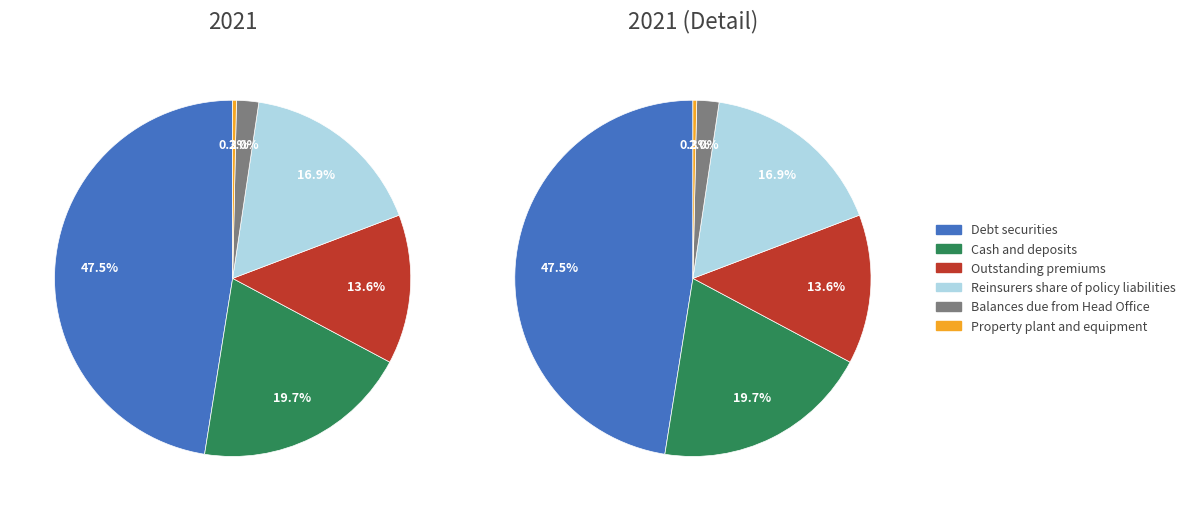

To the nearest percent, what percentage of the pie is Outstanding premiums?

14%